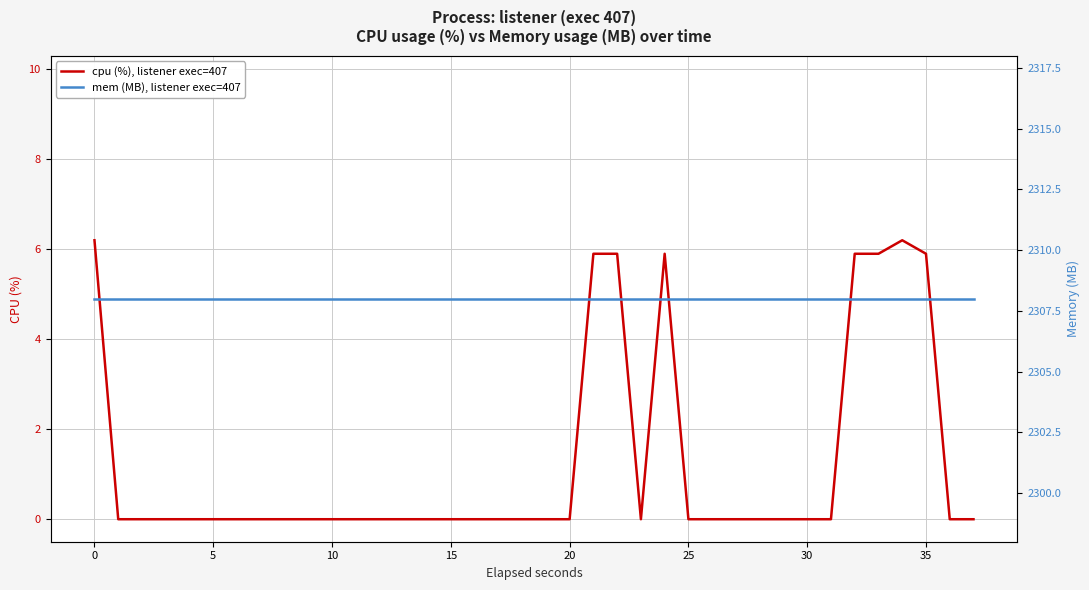

The value of cpu (%), listener exec=407 at 35 is 5.9. True or false?

True